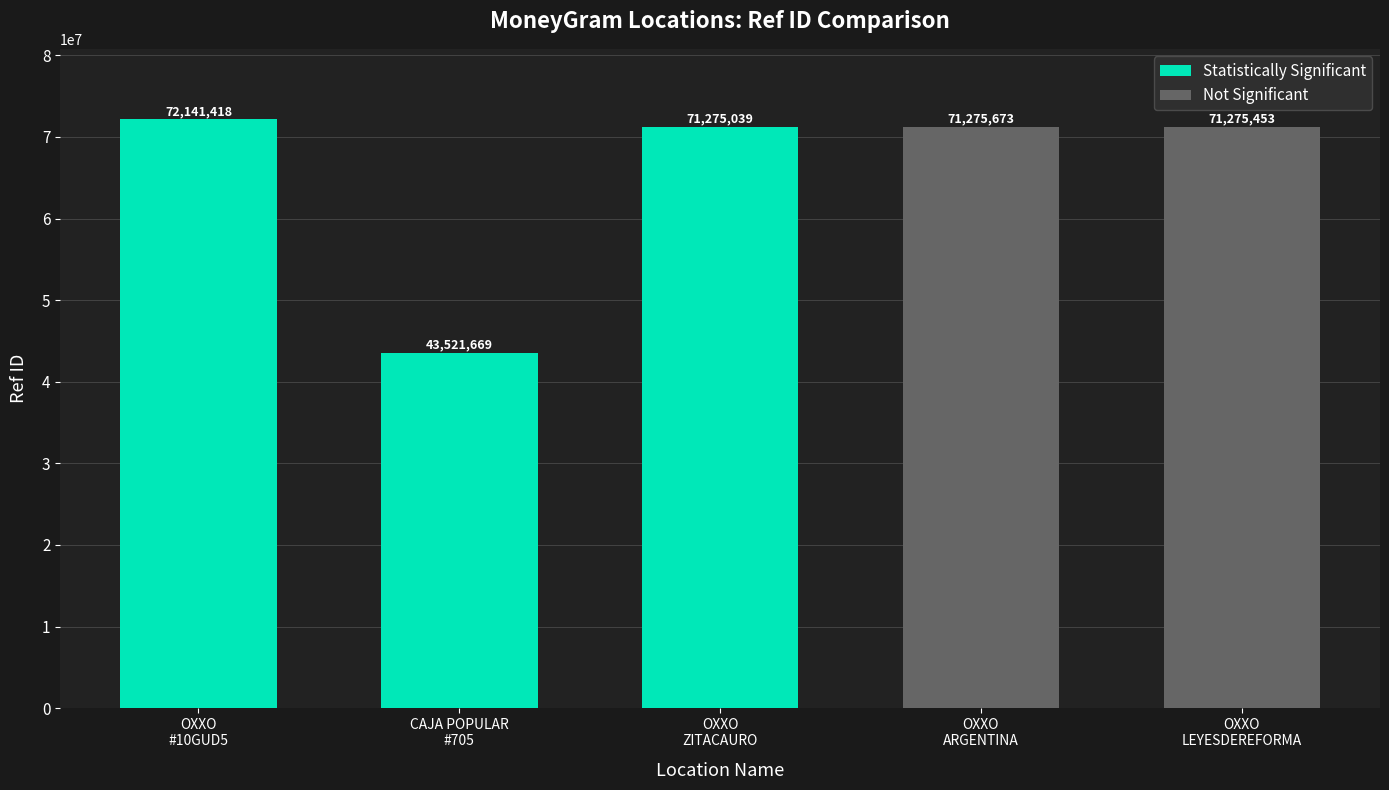

Are the bars horizontal?

No